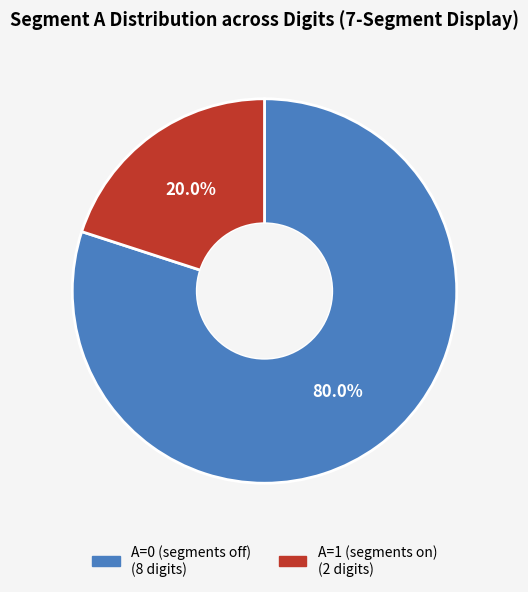

Is there a majority slice in this chart?

Yes